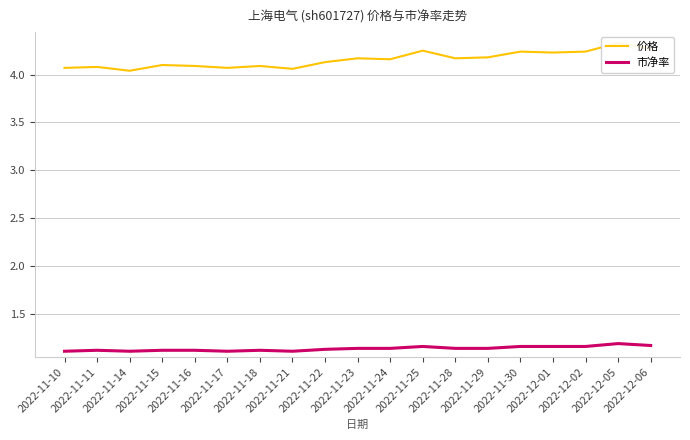

How many lines are shown in the chart?

2